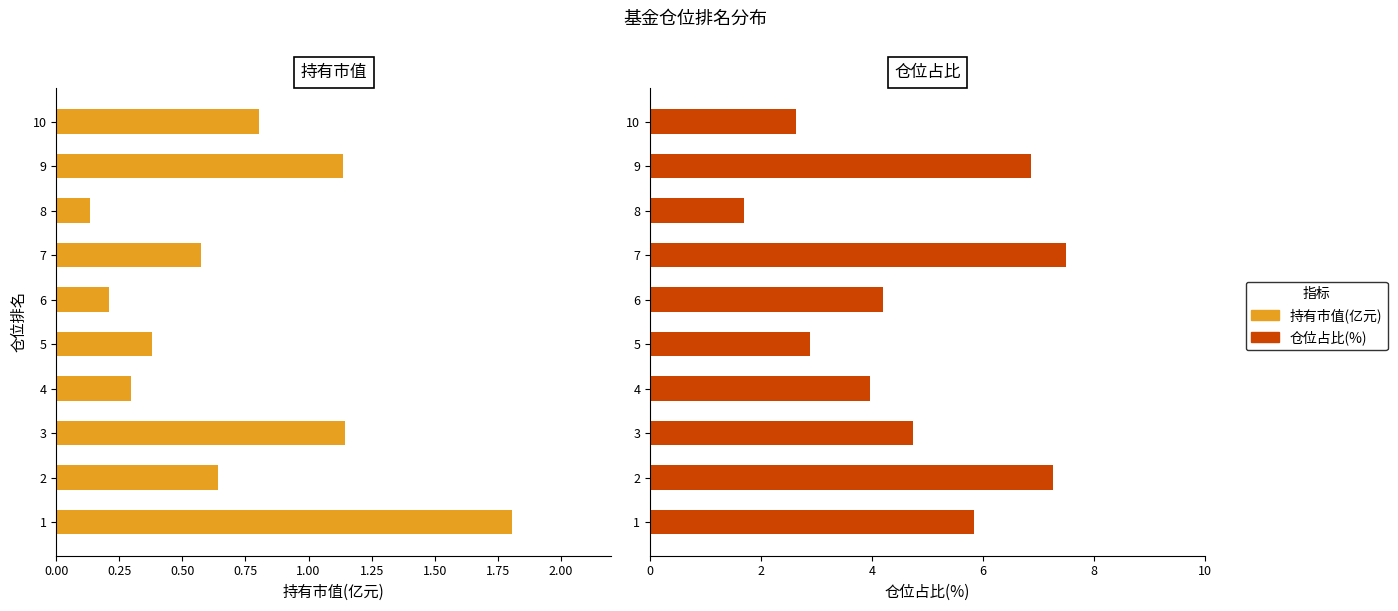

What is the maximum value shown in the chart?

7.5